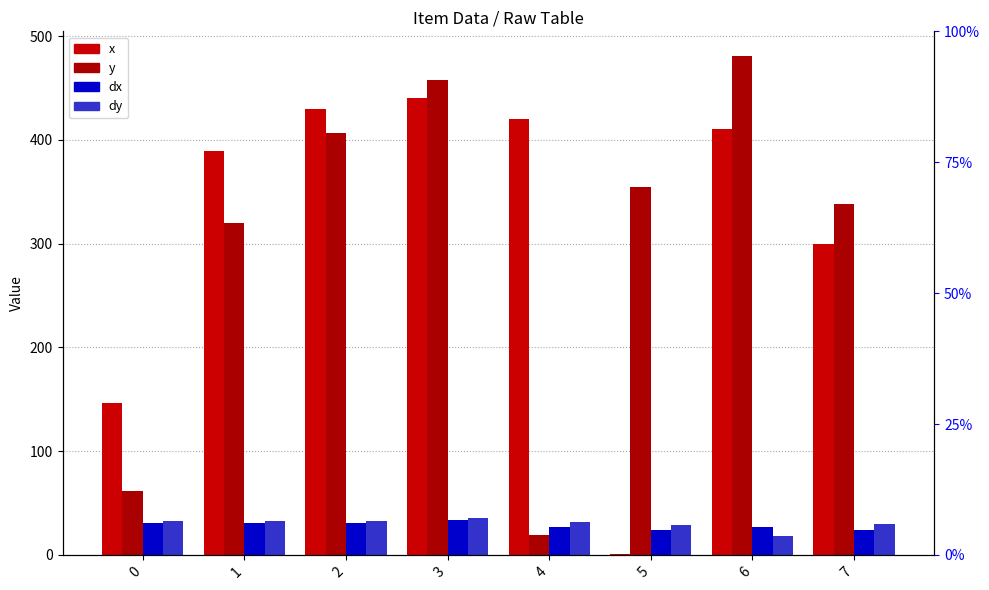

What is the approximate value of dy at 4?

31.7